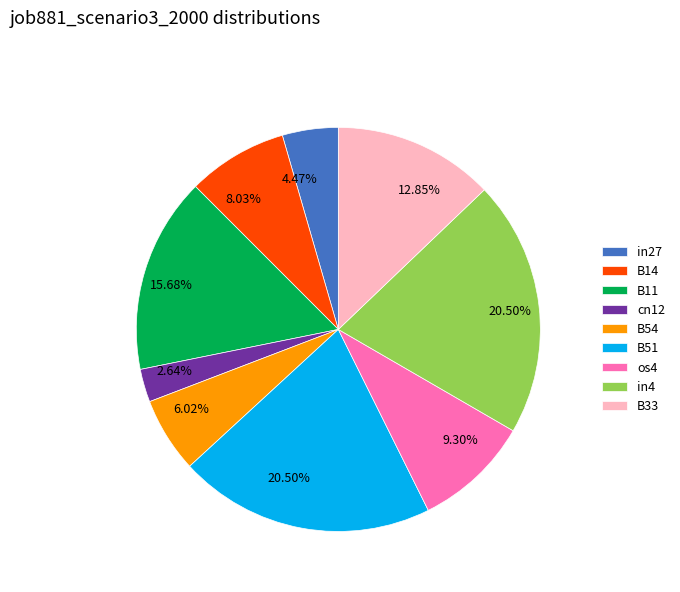

How many segments does this pie chart have?

9